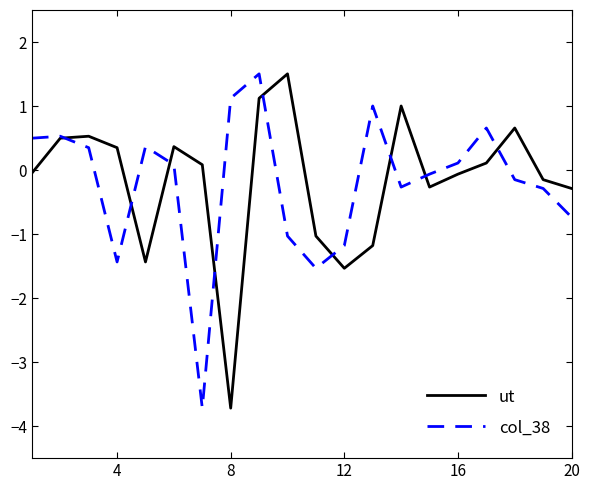

What is the minimum value shown in the chart?

-3.7